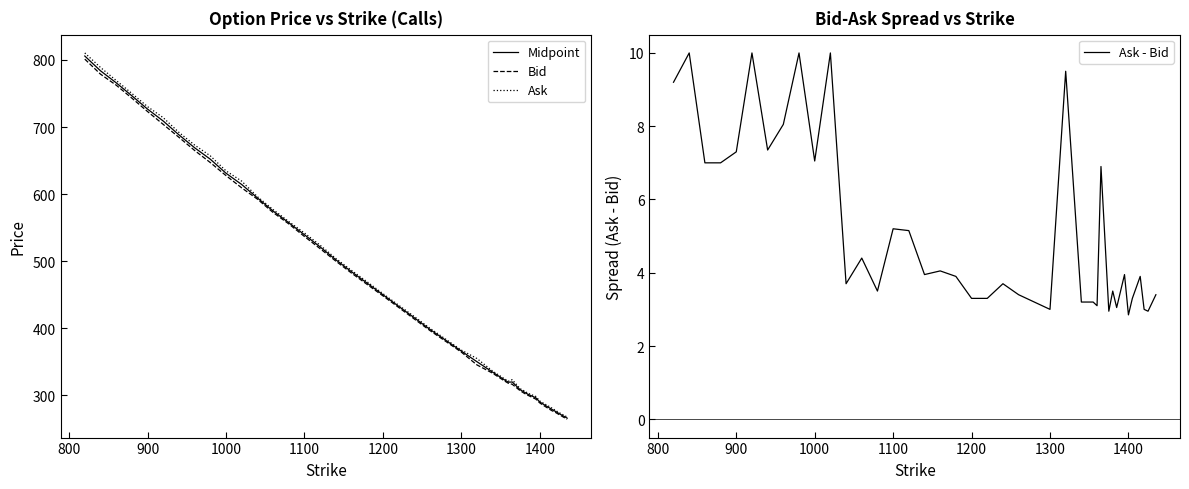

What is the highest value of the Midpoint series?

805.9